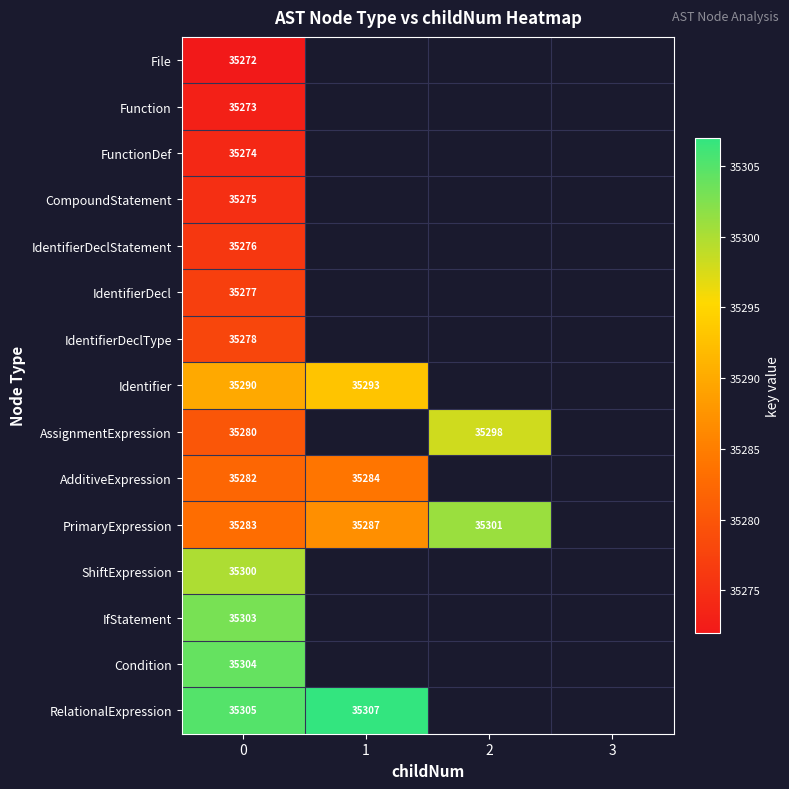

Which label corresponds to the largest value in the chart?

1